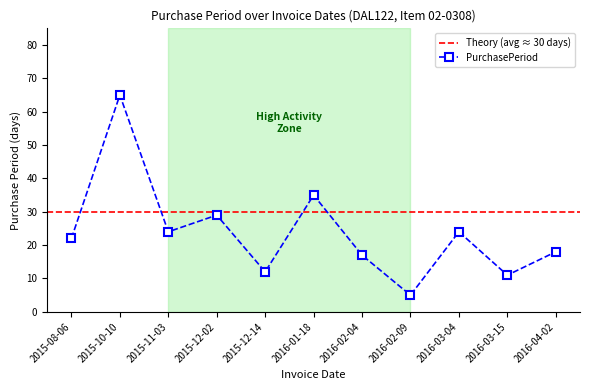

What is the sum of all values?

262